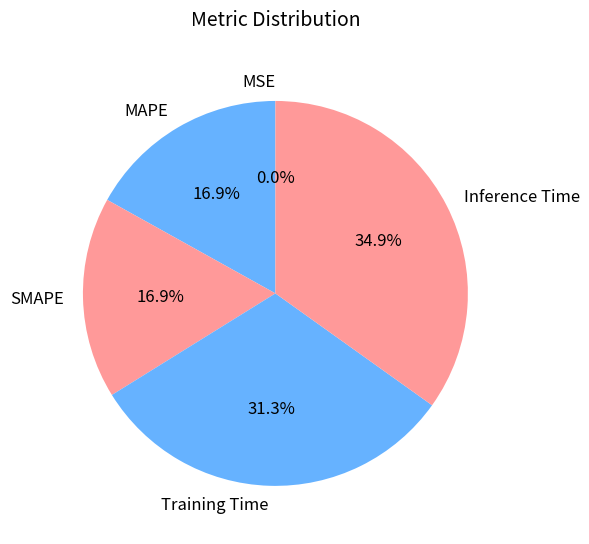

To the nearest percent, what is the difference between the largest and smallest slice percentages?

35%